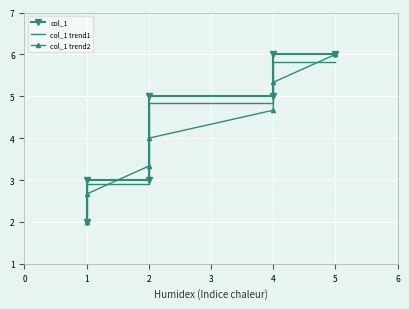

How many intersections are there between col_1 trend2 and col_1?

2